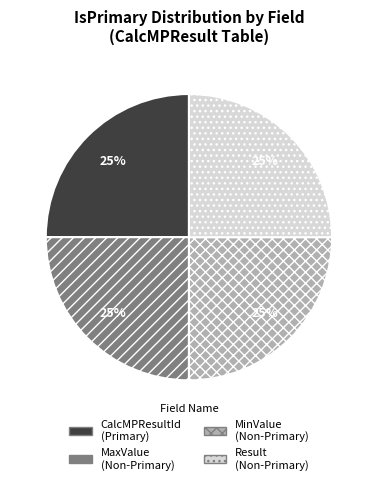

How many slices are in this pie chart?

4